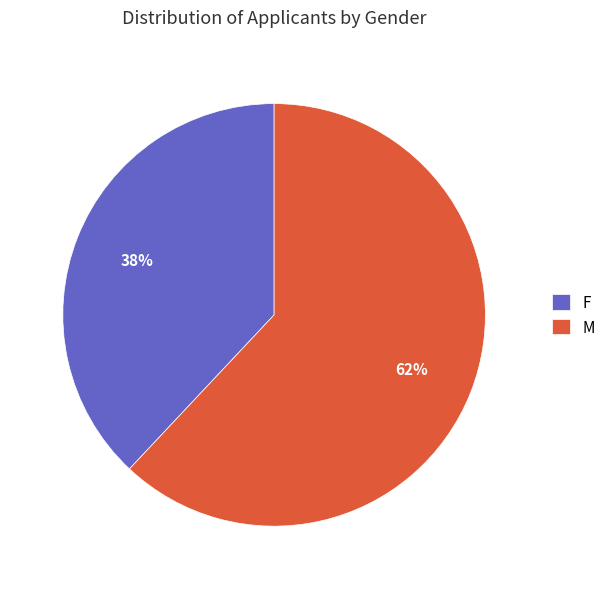

Approximately how many times larger is the value at F compared to M?

0.6